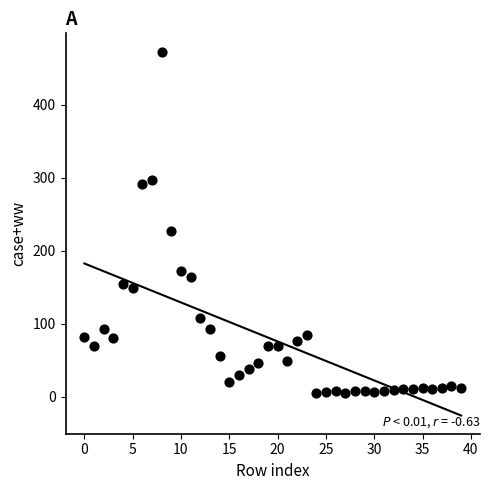

What is the range of Y values (max minus min)?

468.0